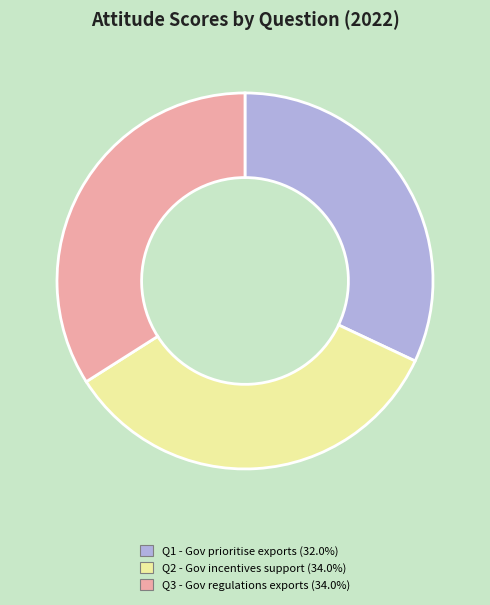

Is there any slice that represents more than half of the pie?

No